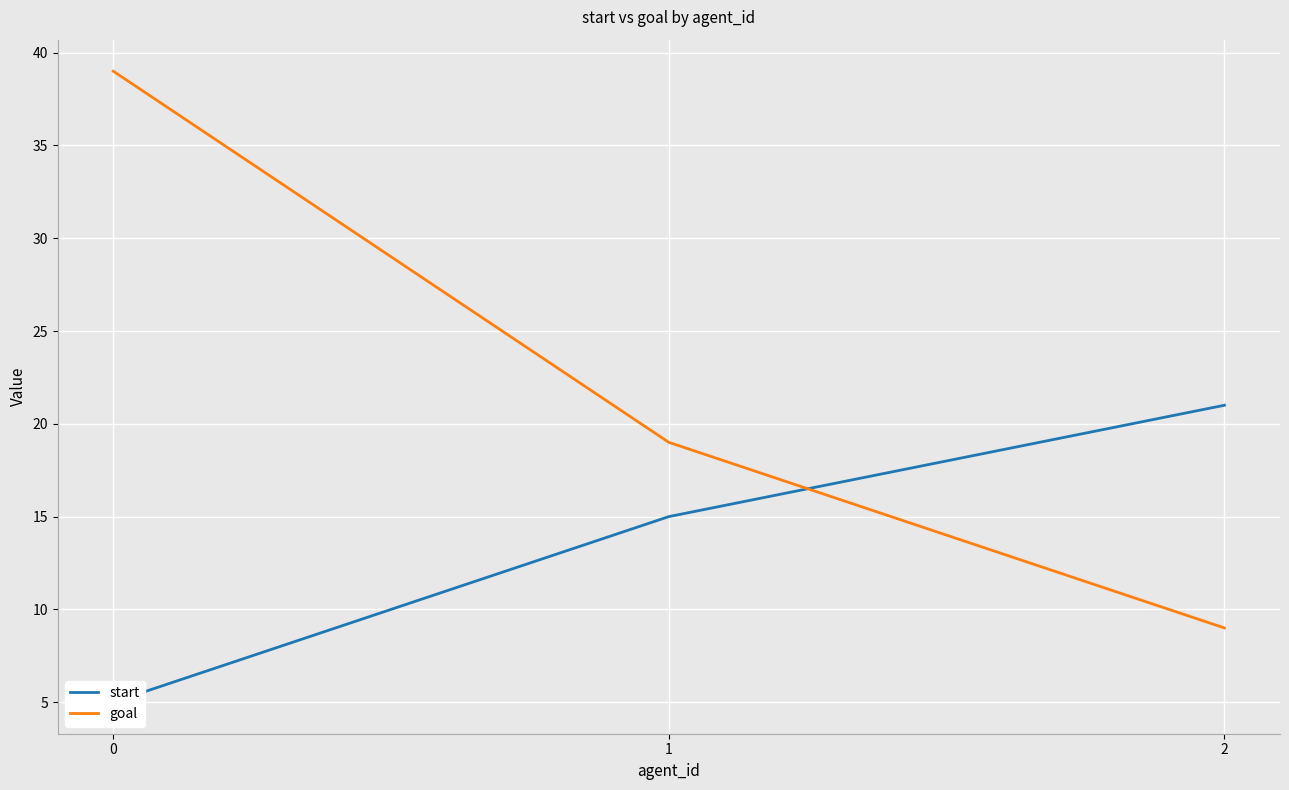

How many distinct data groups are displayed?

2